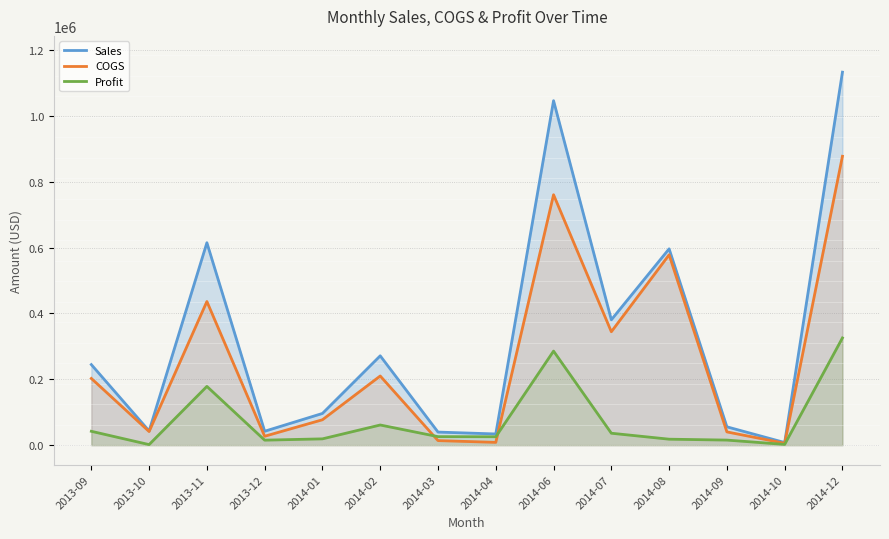

Between 2014-04 and 2014-10, which series saw the biggest shift?

Sales